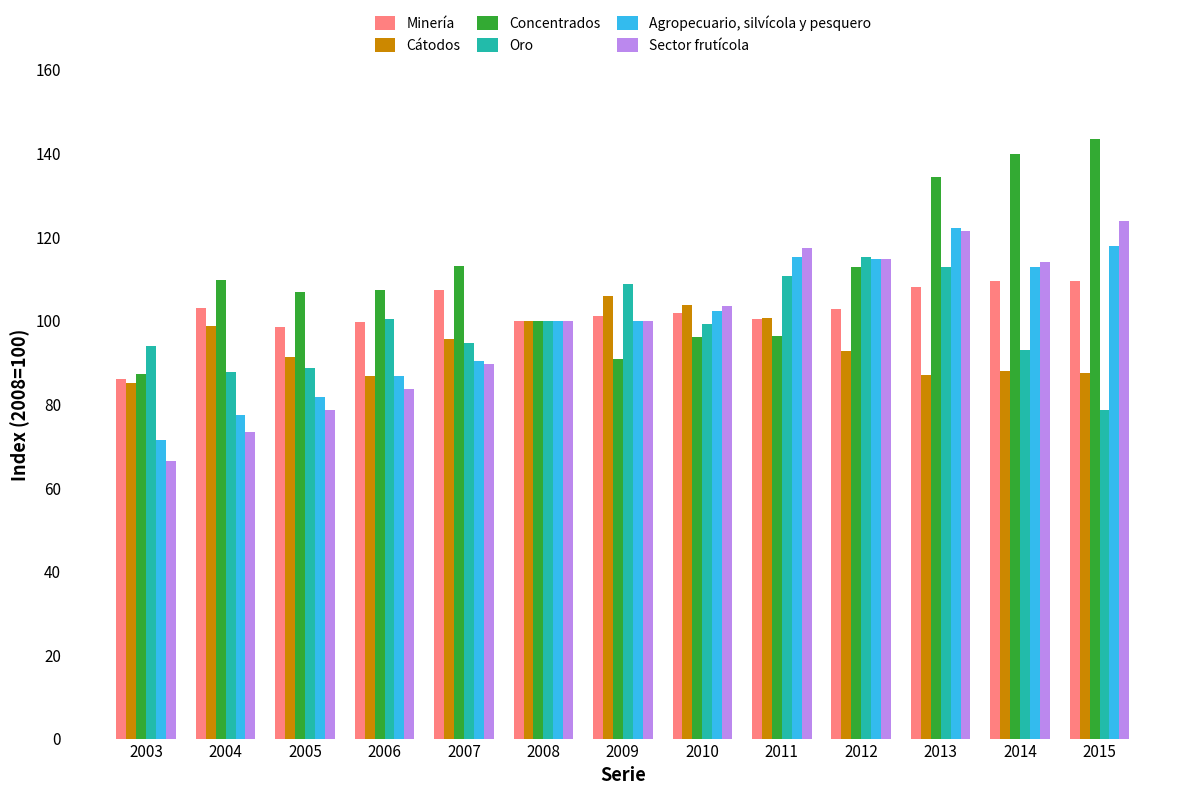

What is the total value across all series at 2012?

653.2